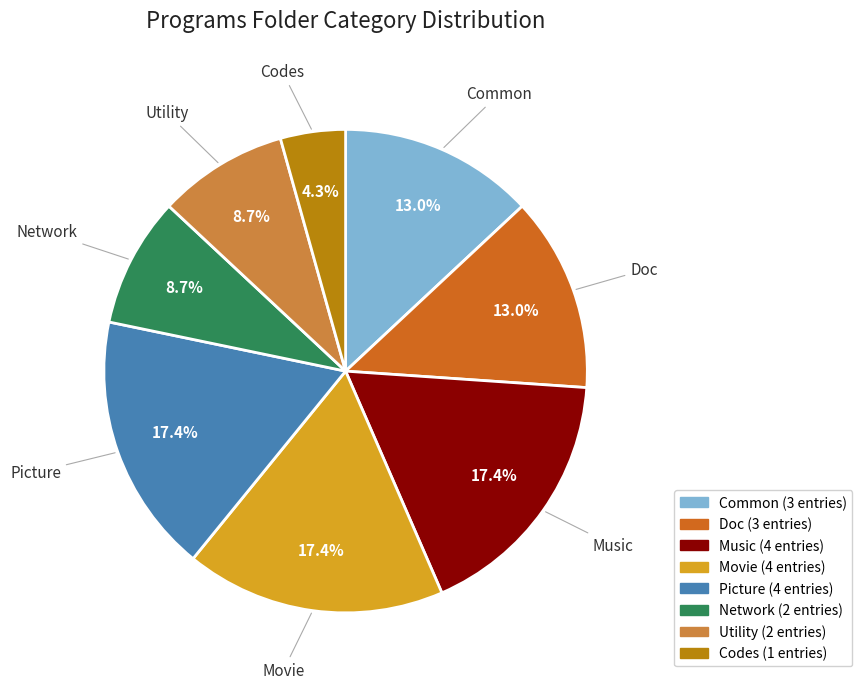

What is the smallest slice in the pie chart?

Codes